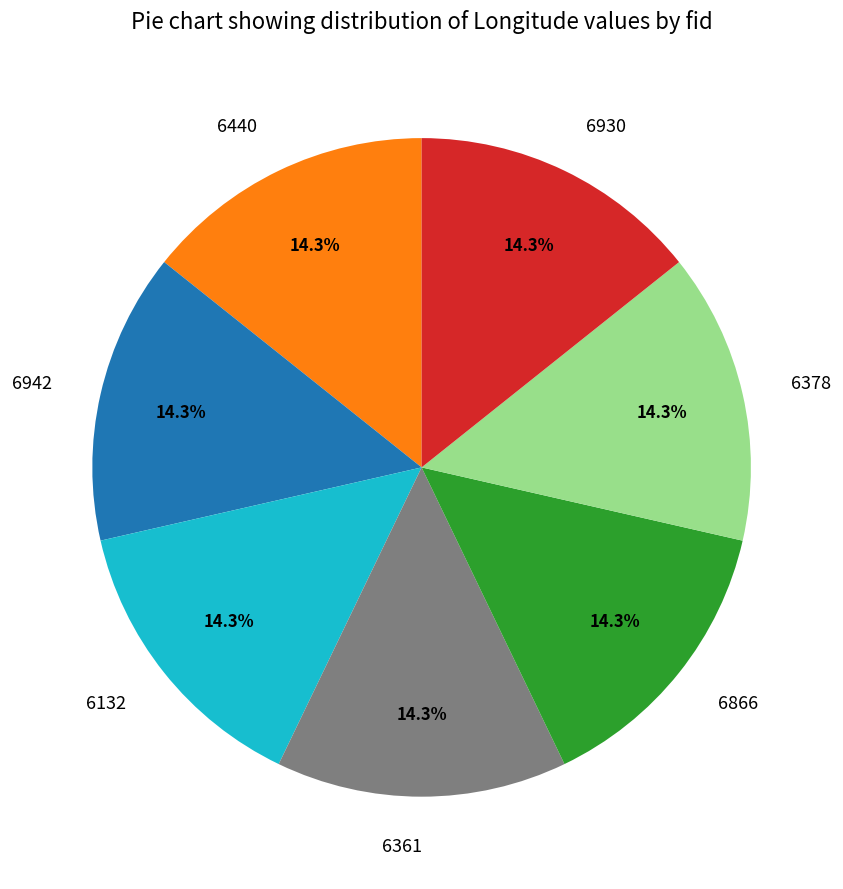

What is the total percentage of 6361 and 6866?

28.6%